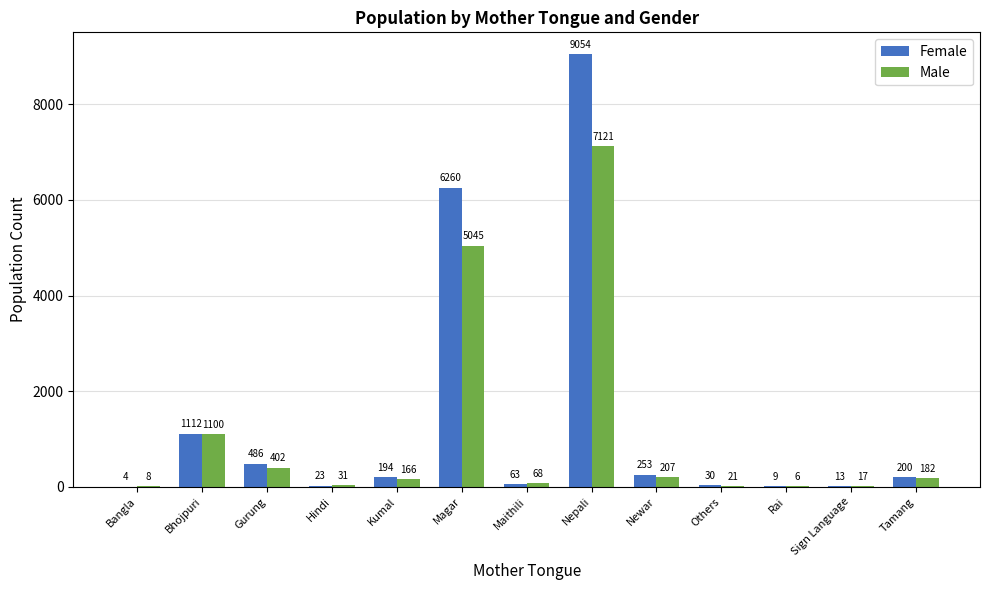

Between Hindi and Kumal, which series saw the biggest shift?

Female